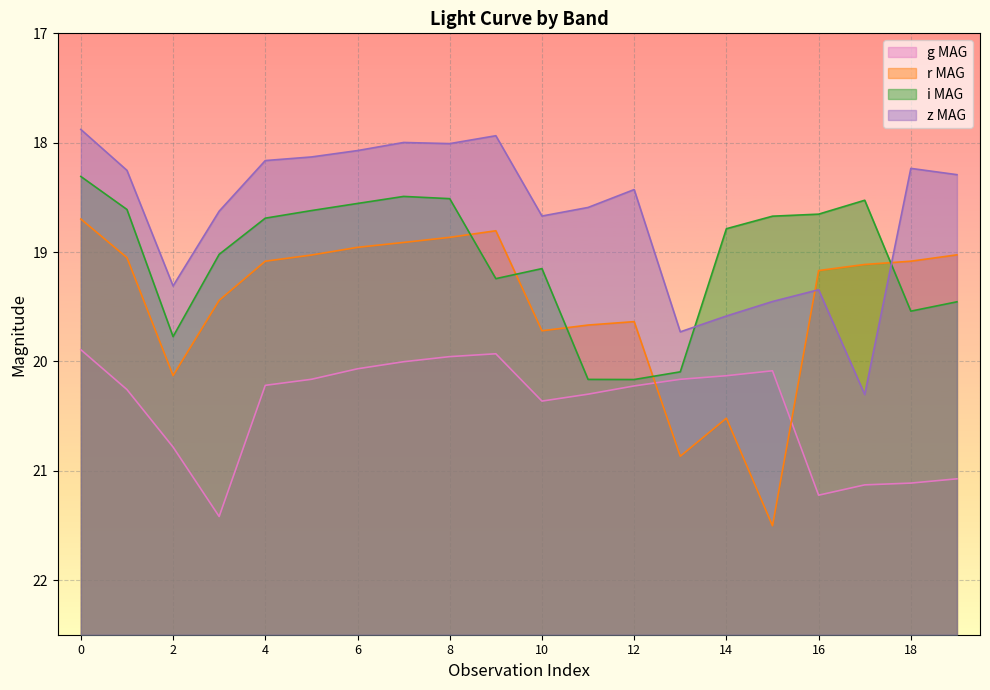

What is the value of the i MAG point at the 1st from the left?

18.3